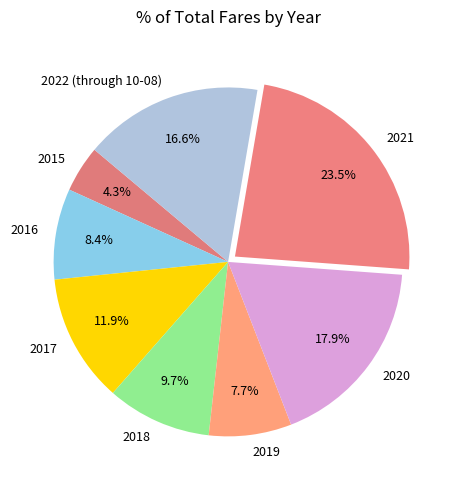

Approximately how many times larger is the value at 2015 compared to 2022 (through 10-08)?

0.3